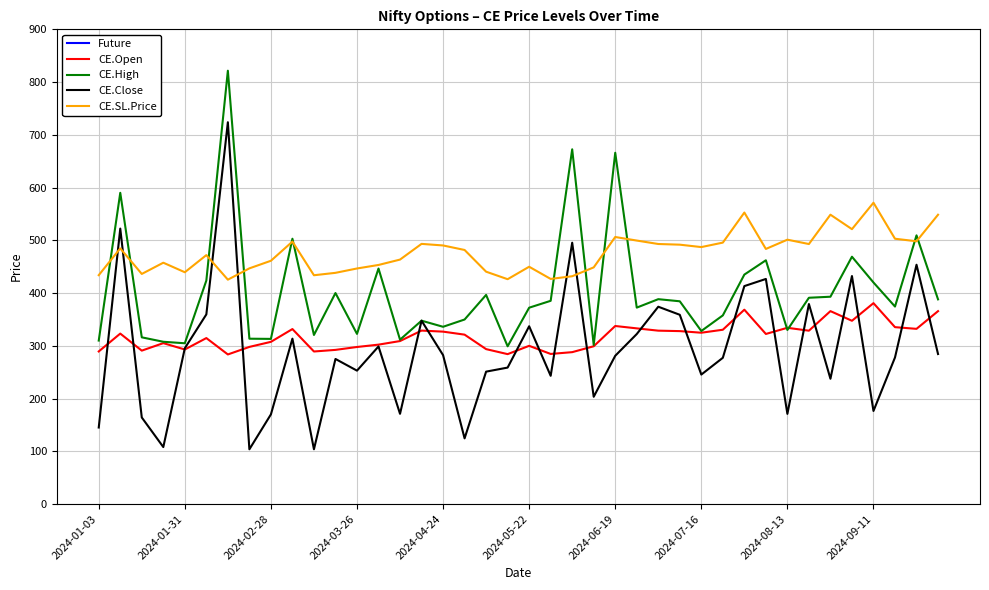

What is the difference between the maximum and second lowest values in the CE.SL.Price series?

145.0